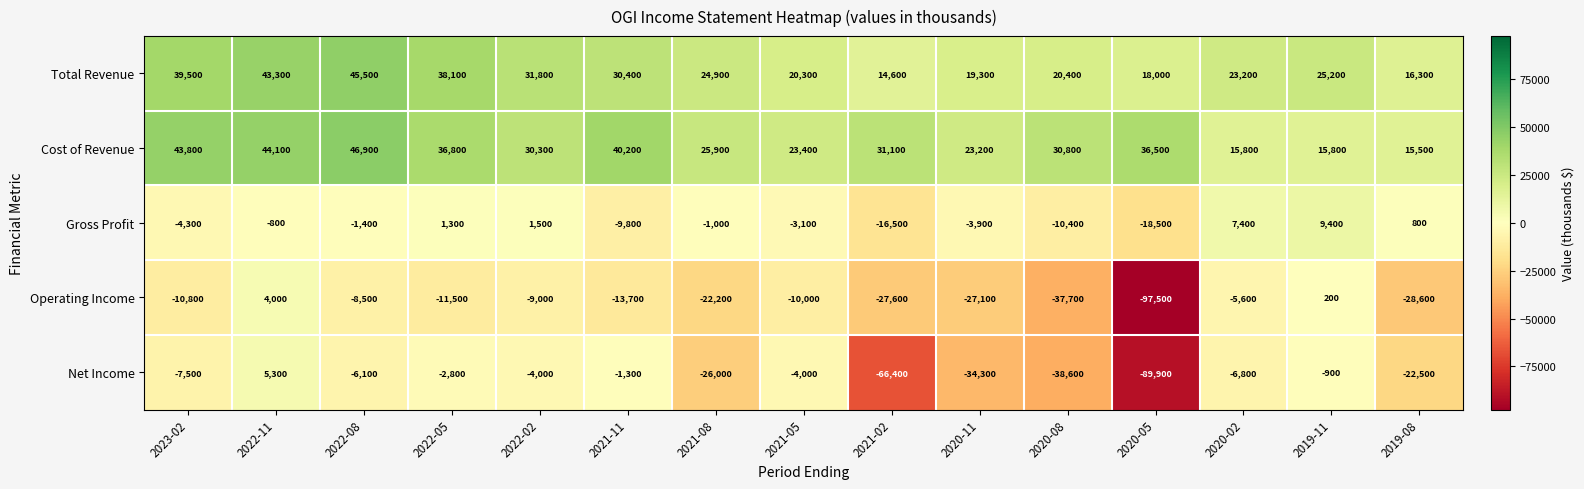

The value of Total Revenue at 2020-11 is 19300. True or false?

True